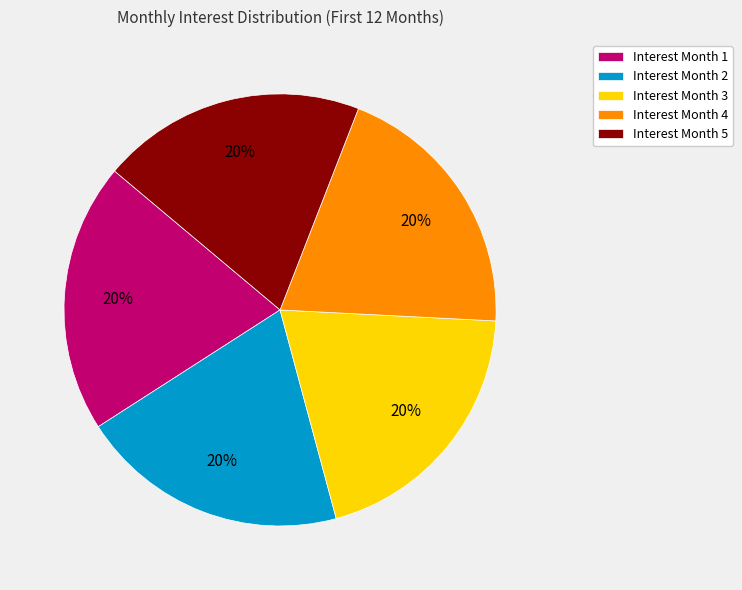

Is the sum of Interest Month 1 and Interest Month 4 greater than half?

No